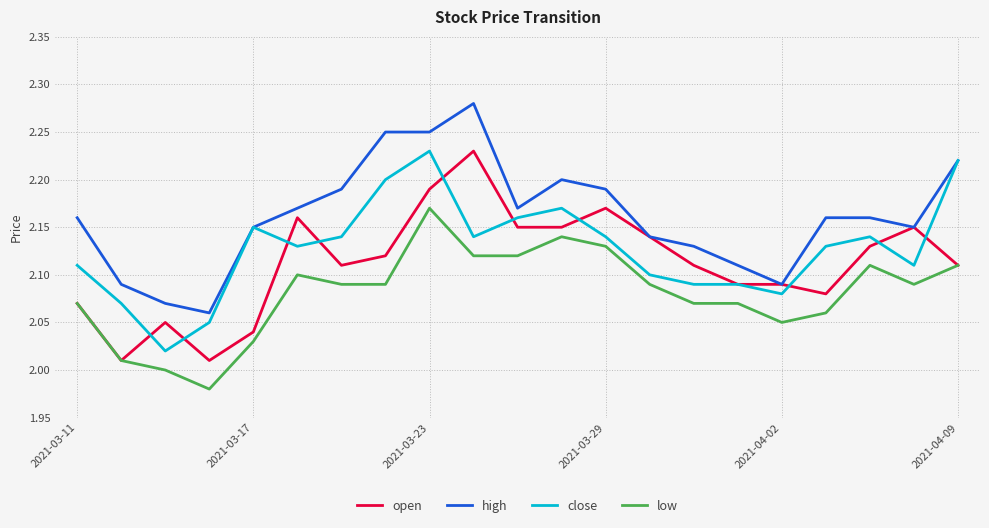

Rank the series by their average value, from highest to lowest.

high, close, open, low